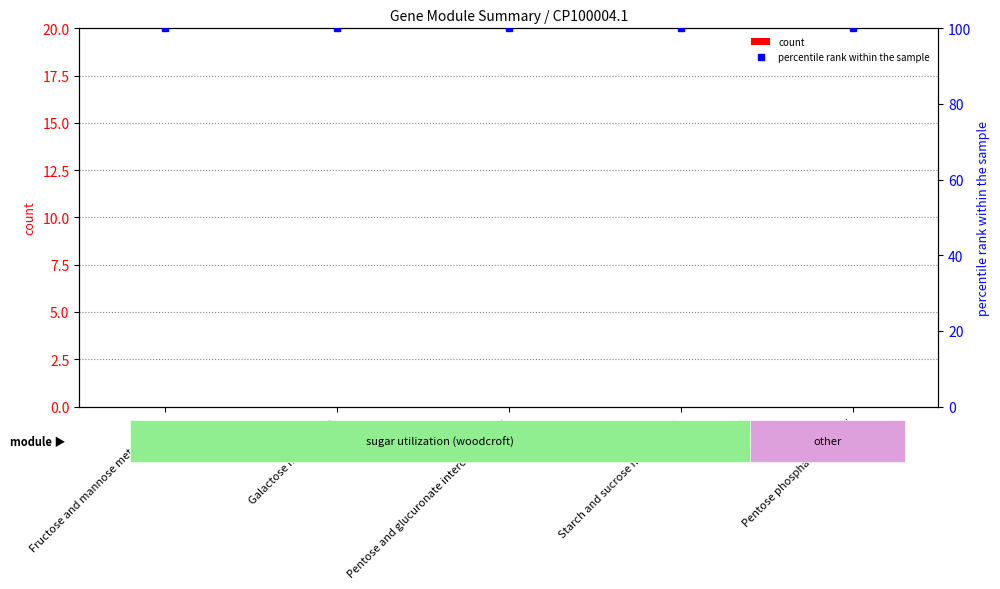

Which series has the largest total across all categories?

percentile rank within the sample